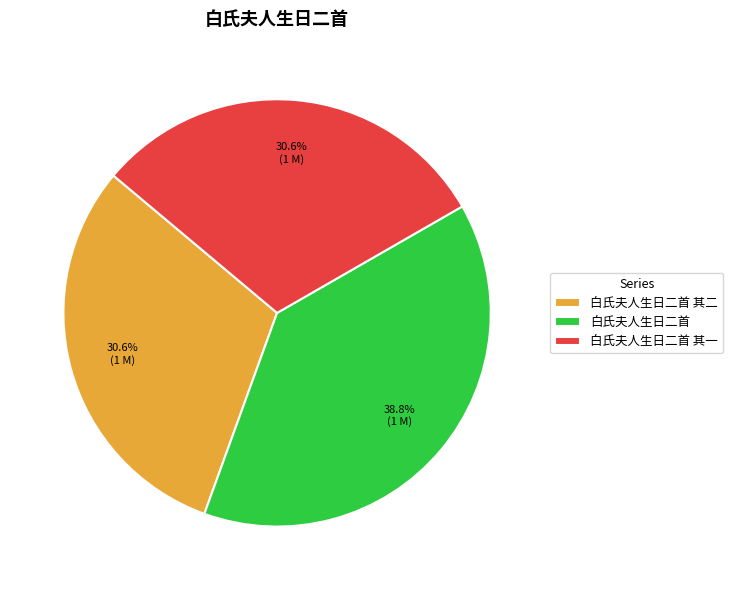

Count the number of slices in the pie.

3